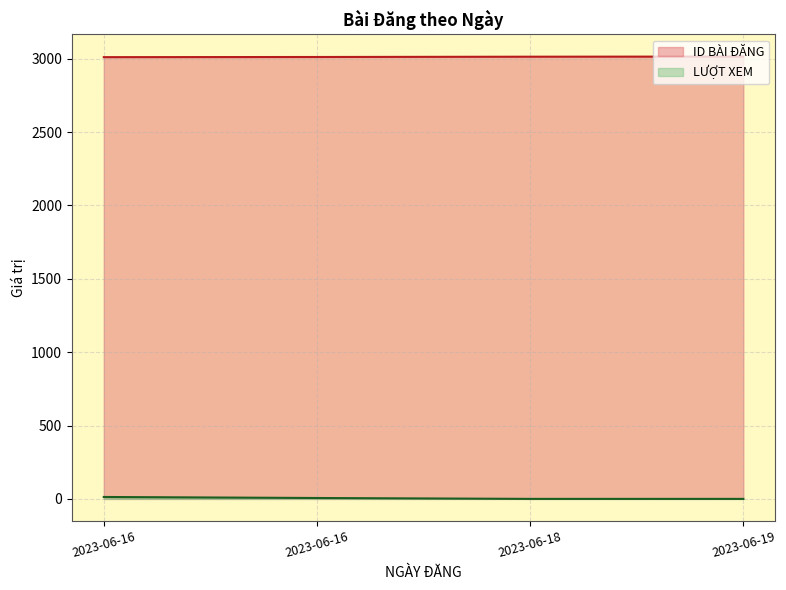

At 2023-06-18, list the series in order from smallest to largest.

LƯỢT XEM, ID BÀI ĐĂNG